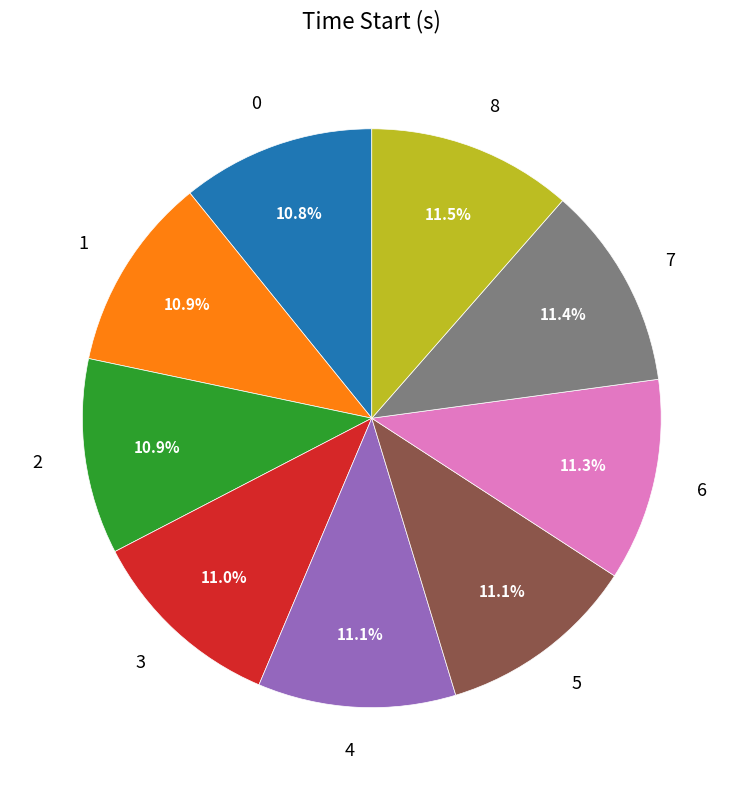

To the nearest percent, what percentage of the pie is 1?

11%